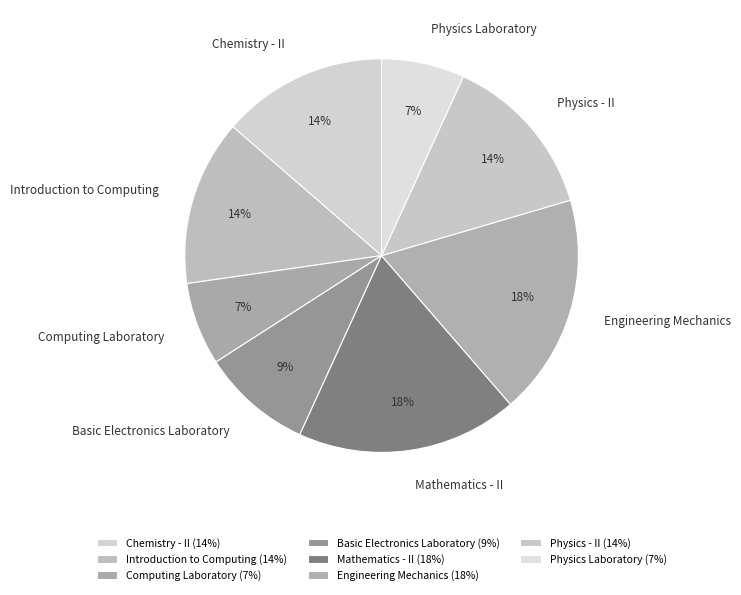

What is the ratio of the value at Computing Laboratory to the value at Chemistry - II?

0.5